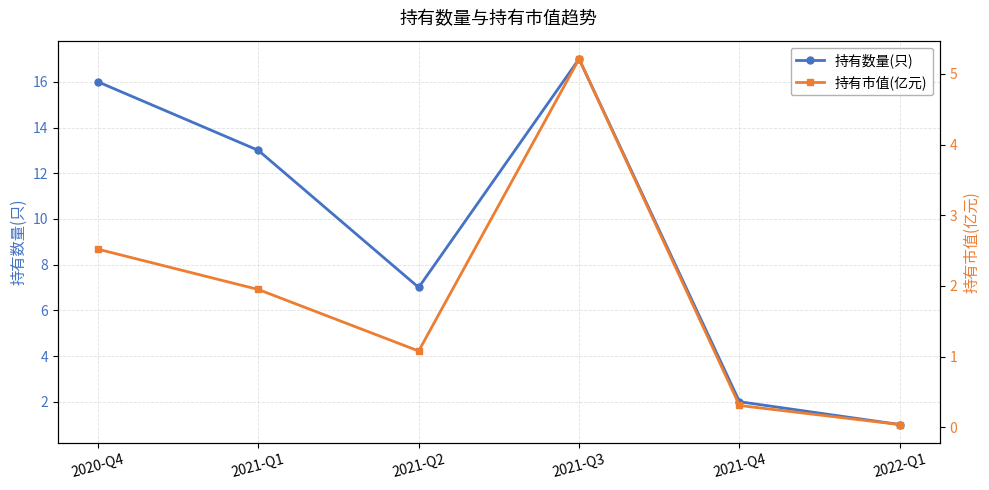

What is the value of the 持有数量(只) point at the 4th from the left?

17